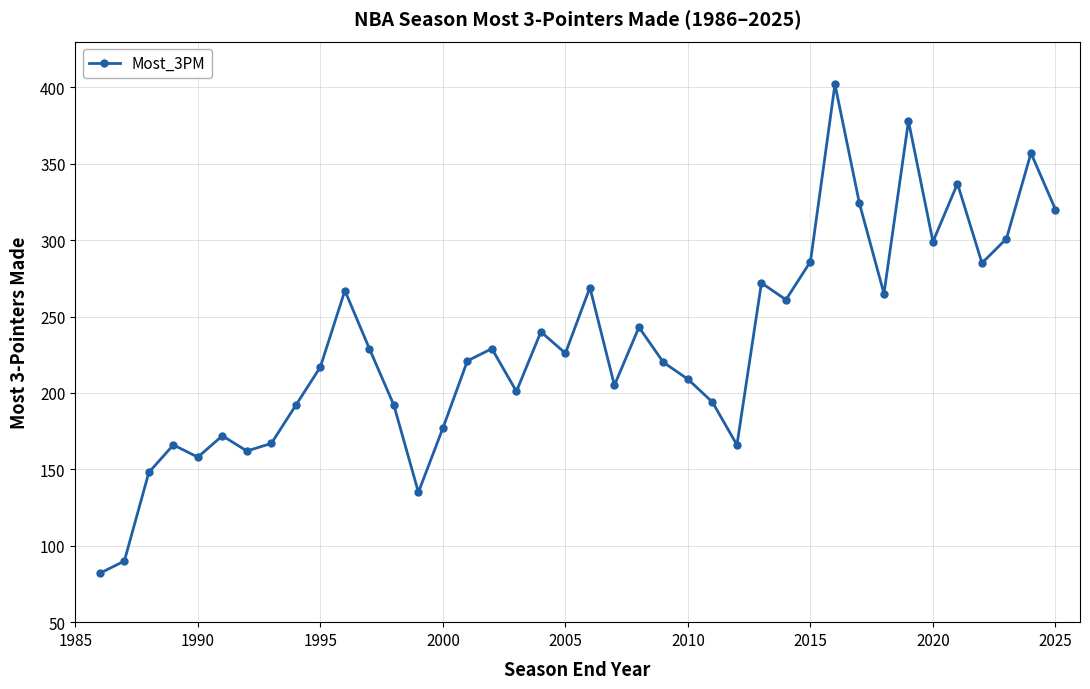

How many interior local valleys (lower than both neighbors) does the data have?

11